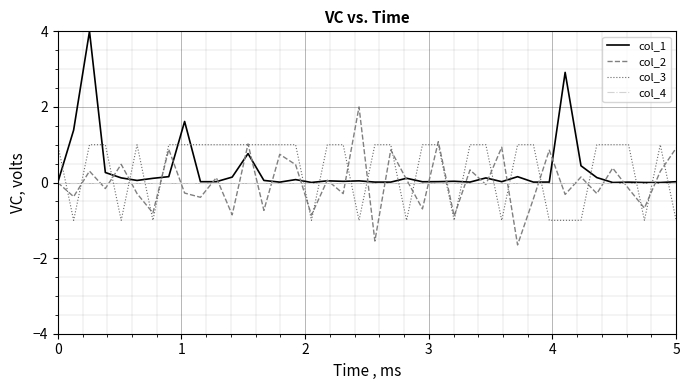

How many intersections are there between col_4 and col_3?

21